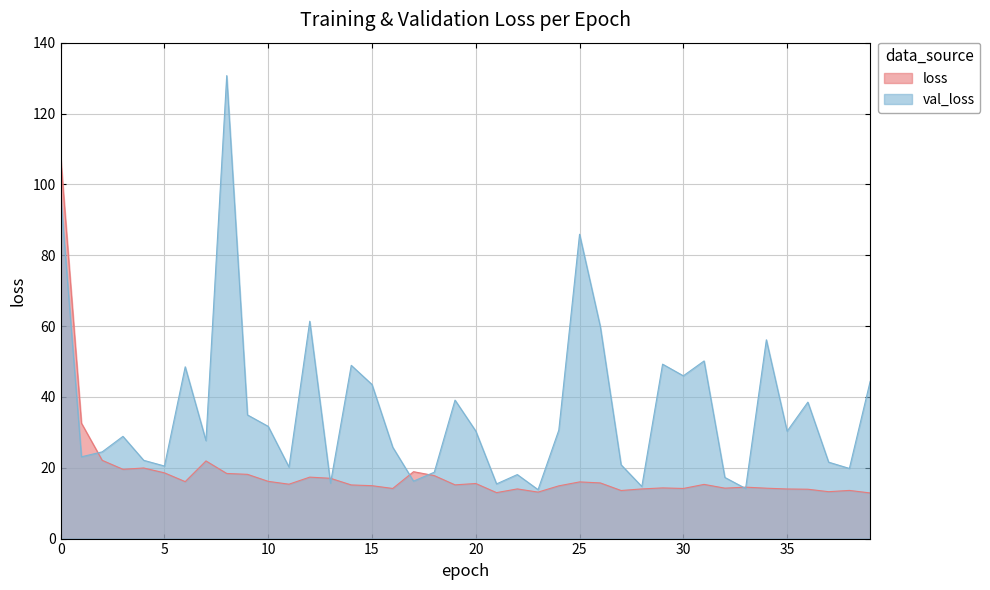

What is the minimum value for val_loss?

13.8